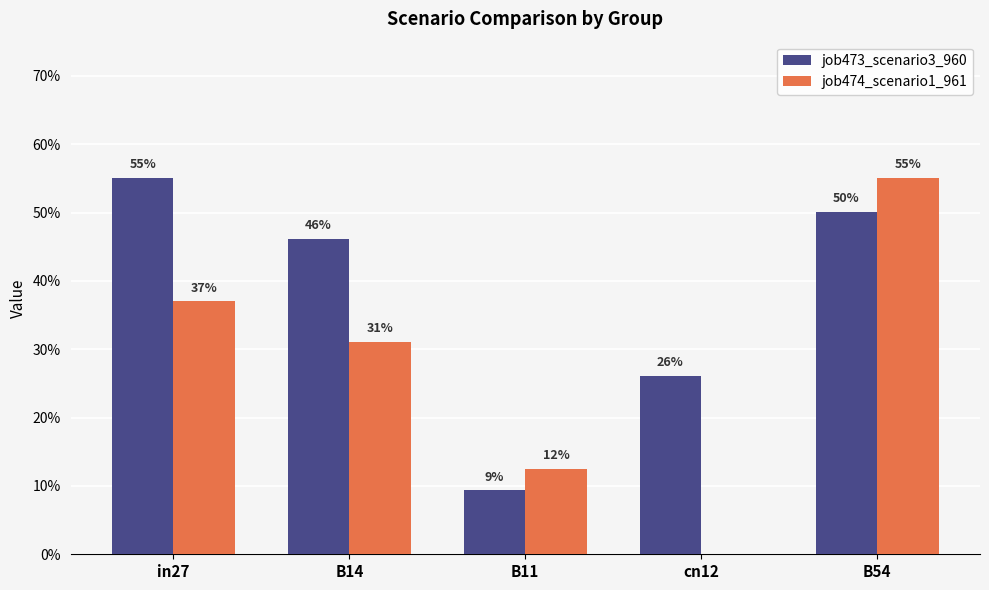

Which series has the largest total across all categories?

job473_scenario3_960